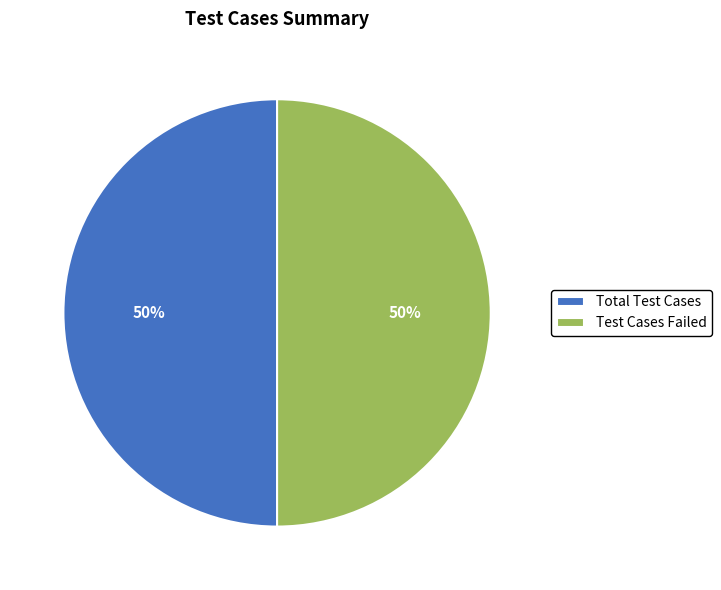

To the nearest percent, what portion does Test Cases Failed represent?

50%